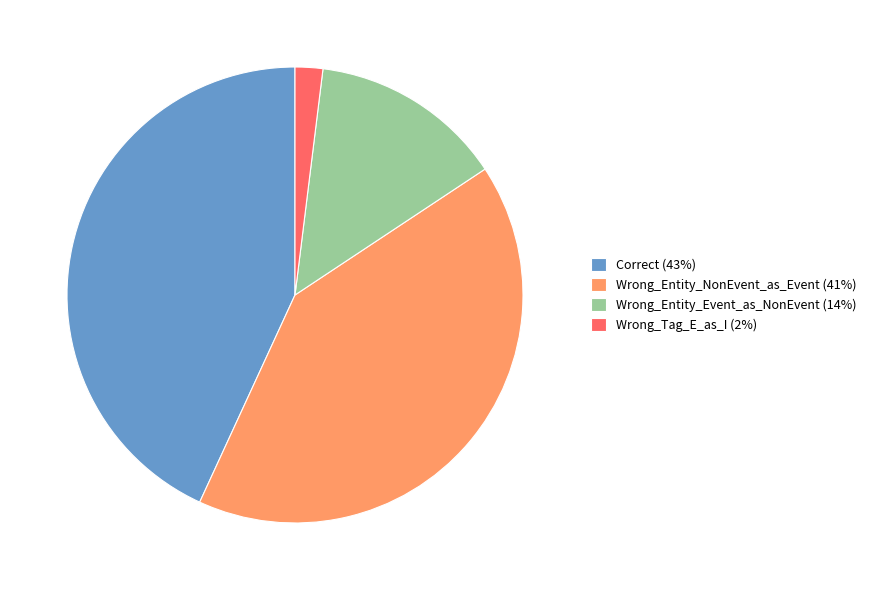

Does Wrong_Entity_NonEvent_as_Event account for over 50% of the chart?

No